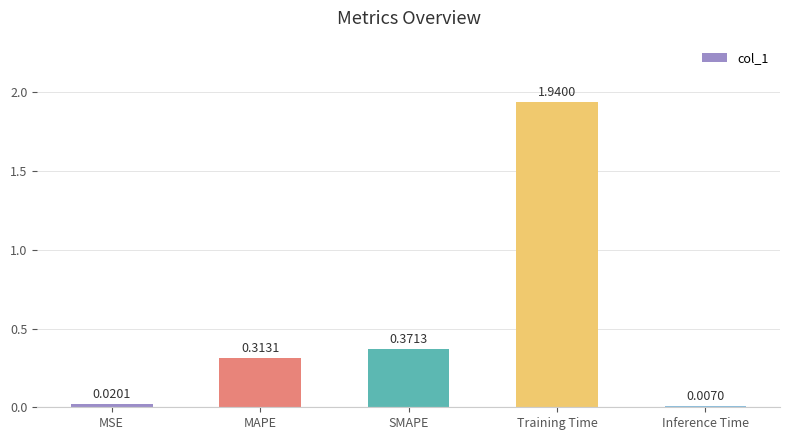

Which has a higher value, SMAPE or MAPE?

SMAPE